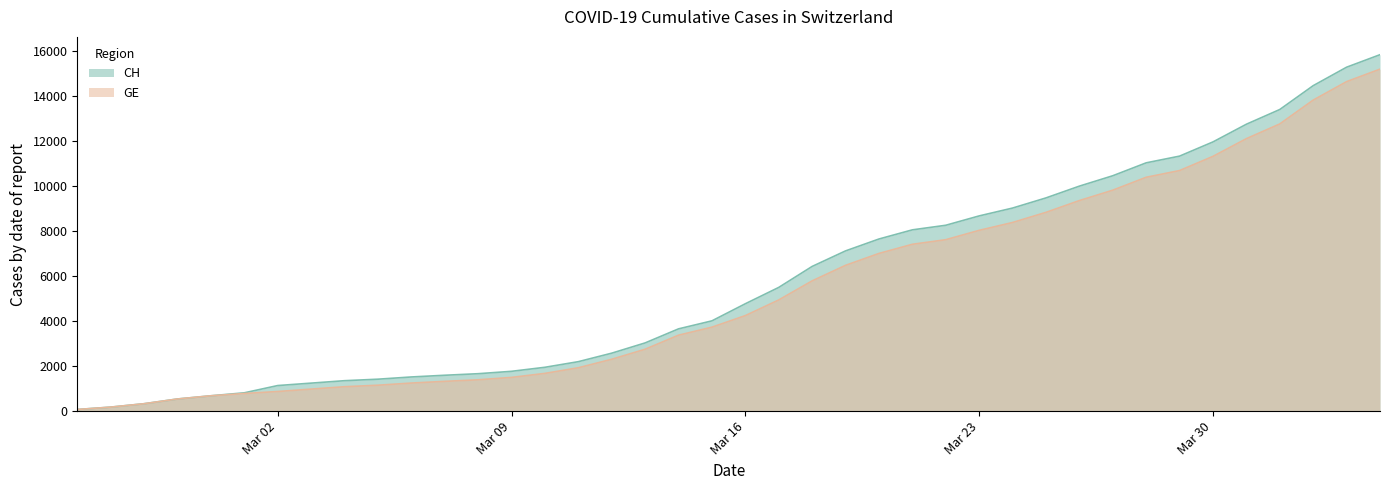

Which series has the widest spread of values?

CH